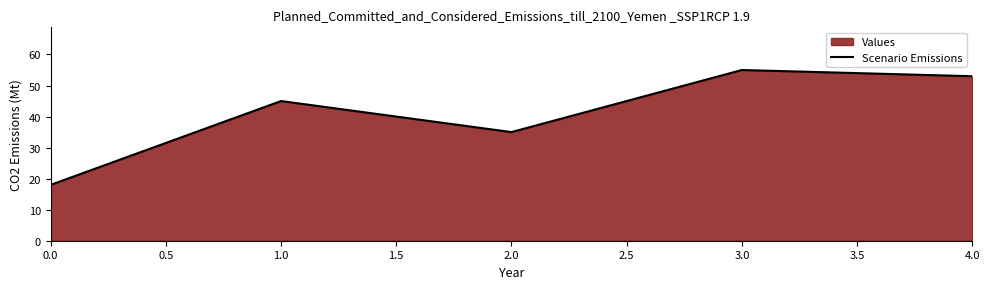

Which label corresponds to the largest value in the chart?

3.0